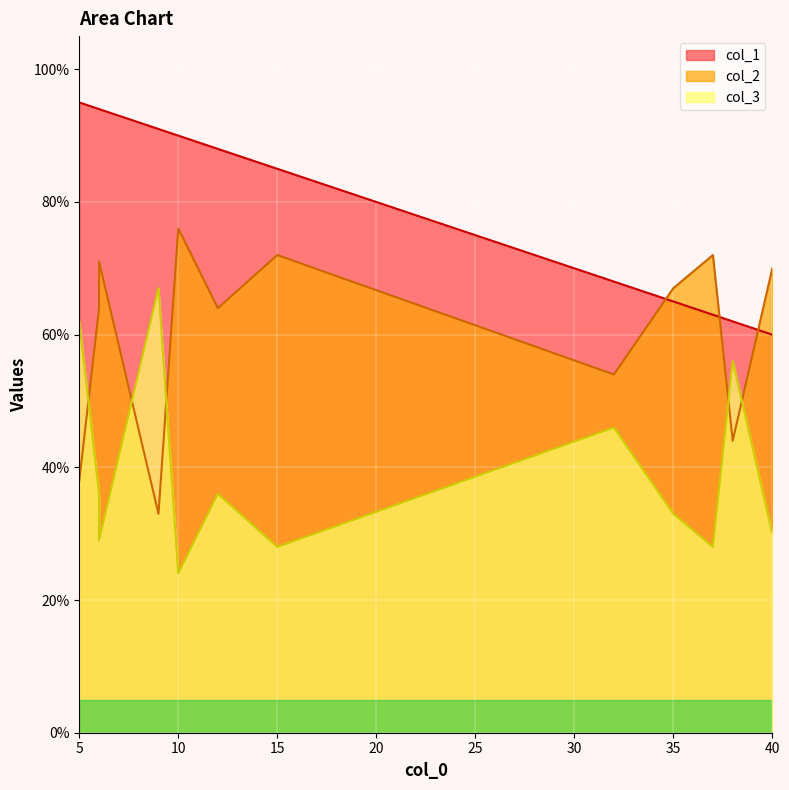

At which label is col_1 closest to 77?

15